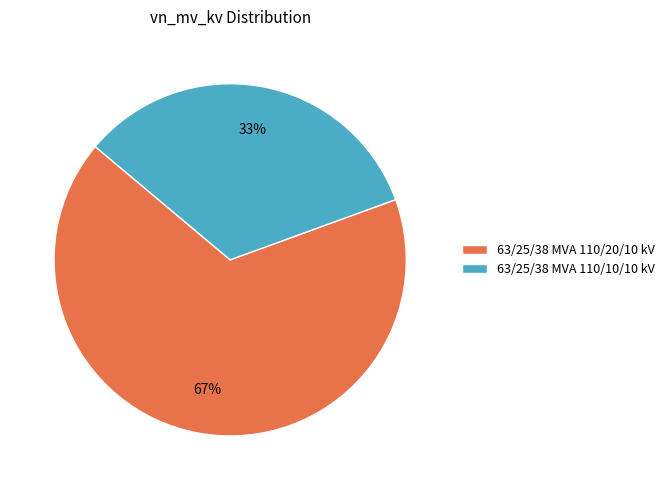

To the nearest percent, what is the average slice percentage?

50%